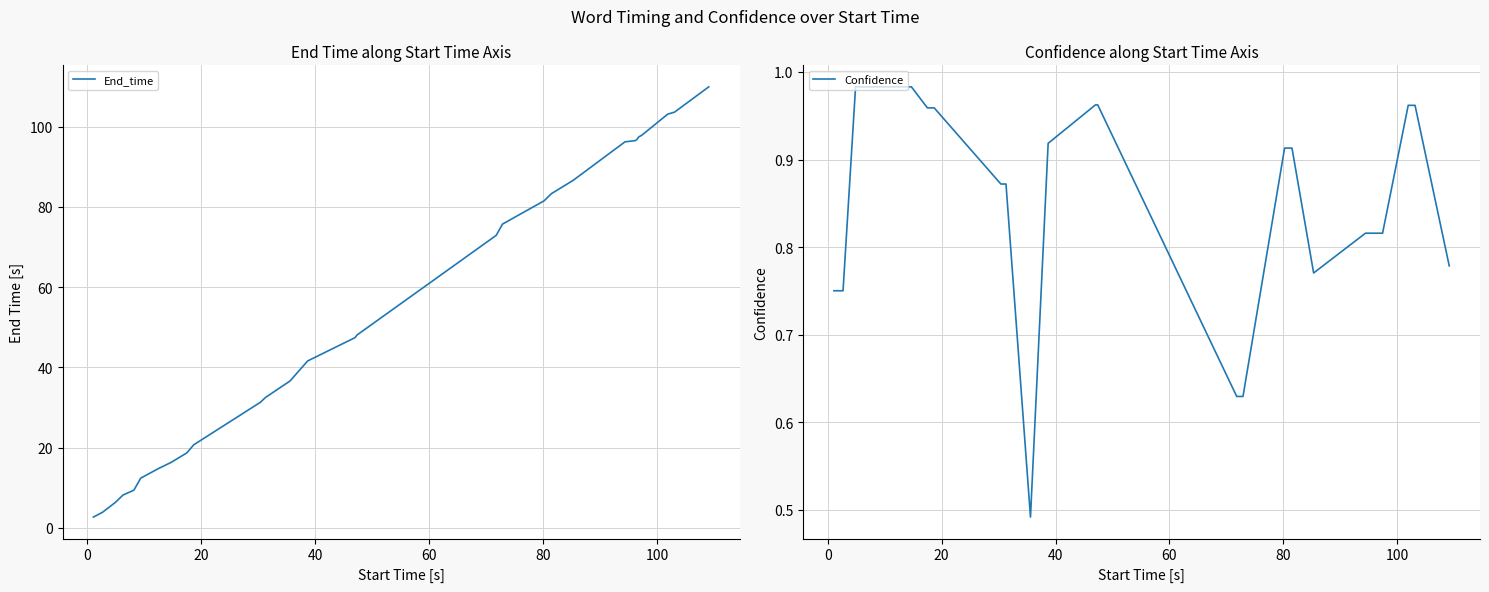

True or false: Confidence and End_time cross at least once.

False